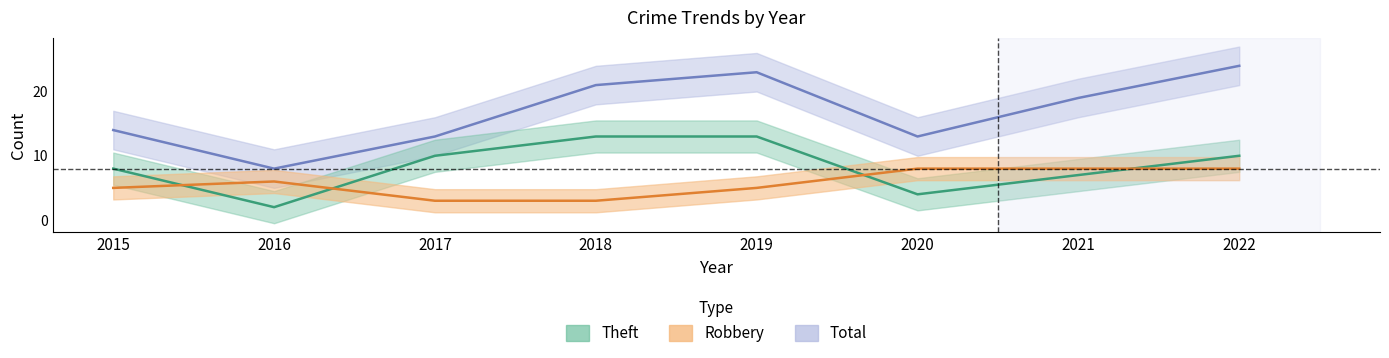

What is the difference between the maximum and second lowest values in the Total series?

11